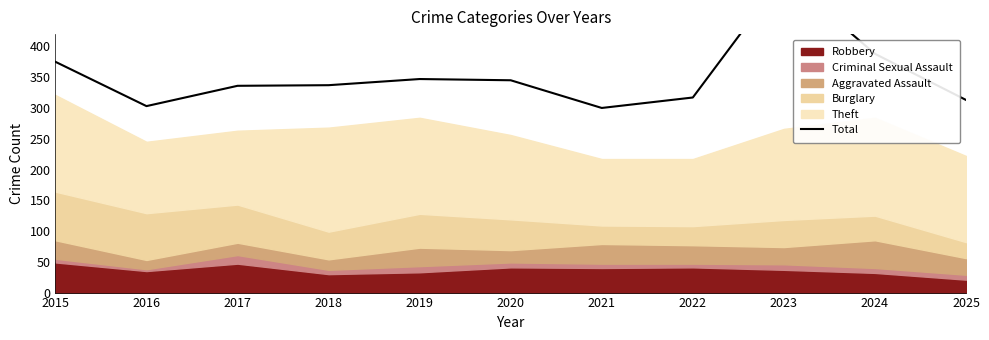

True or false: the data has more than 0 interior local peaks.

True